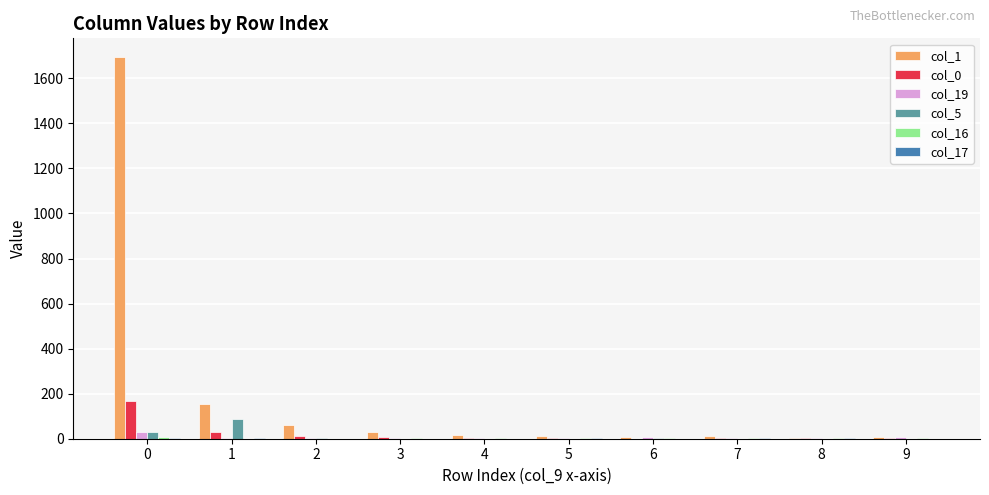

Which series has the largest total across all categories?

col_1